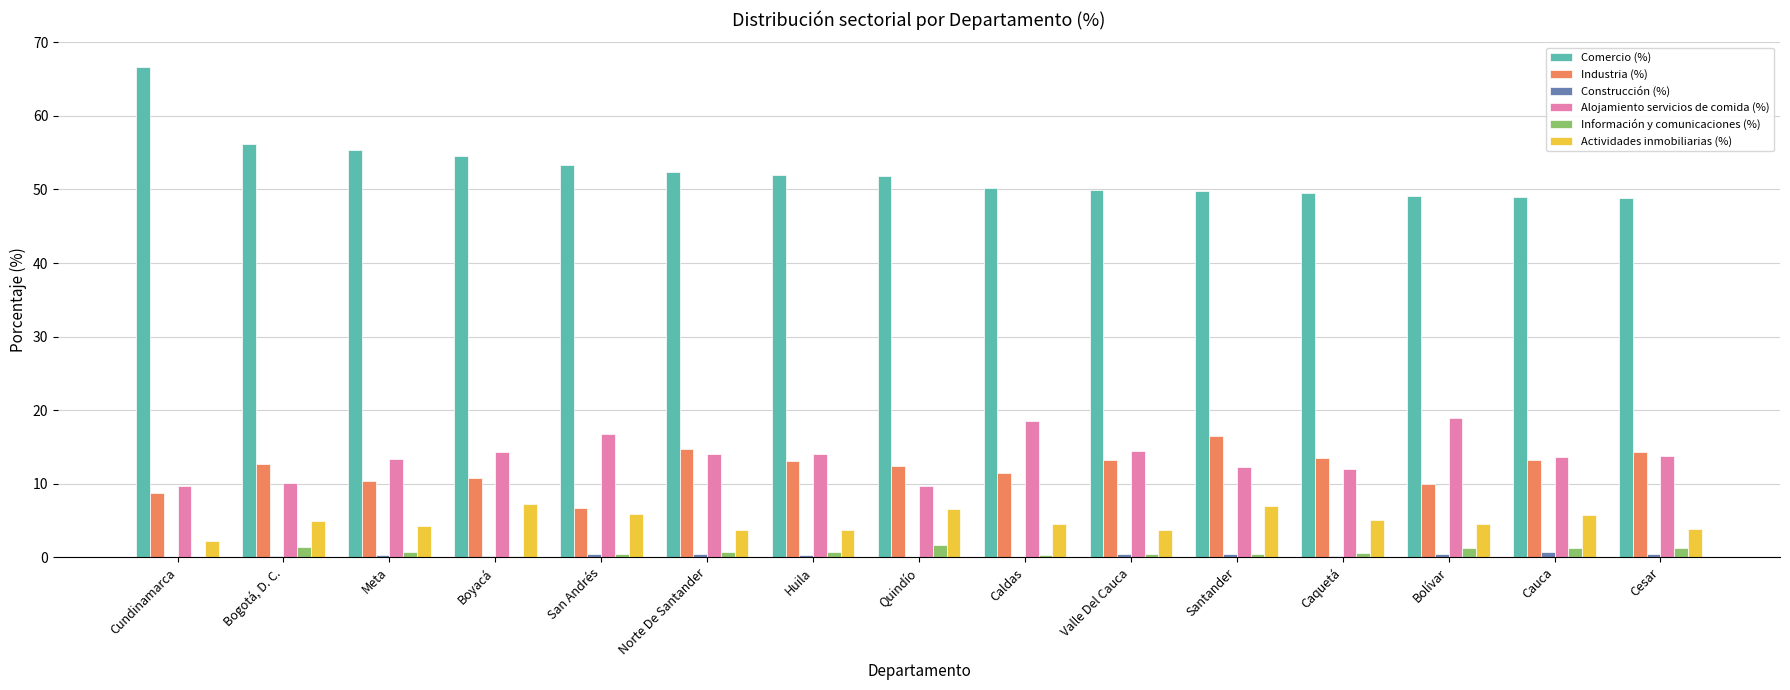

What is the average value of the Alojamiento servicios de comida (%) series?

13.7